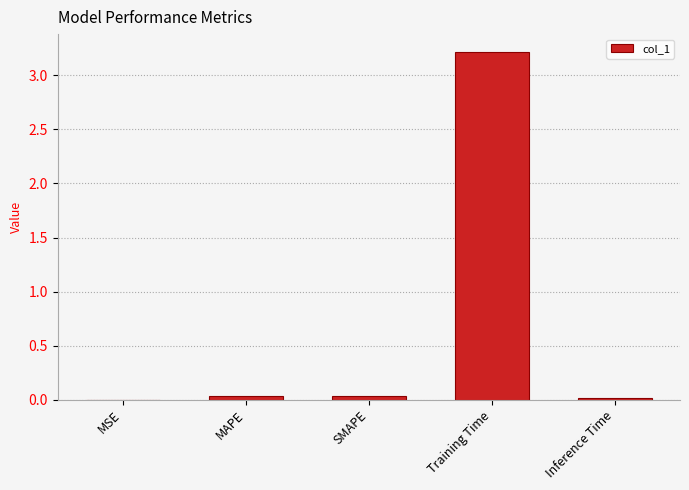

Which has a higher value, MAPE or Training Time?

Training Time